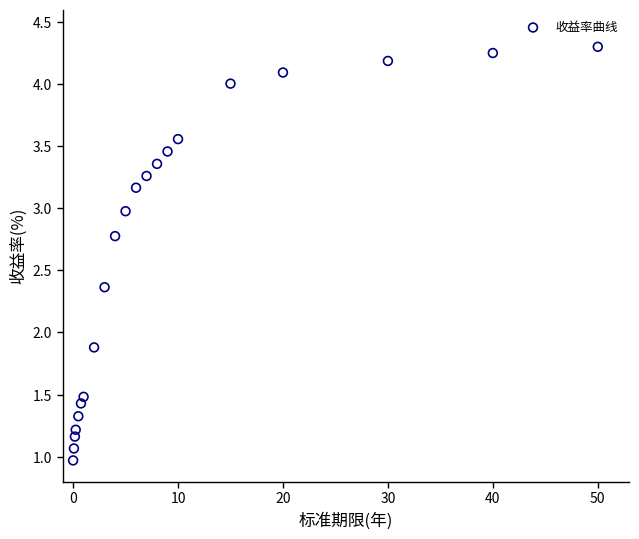

What is the range of X values (max minus min)?

50.0